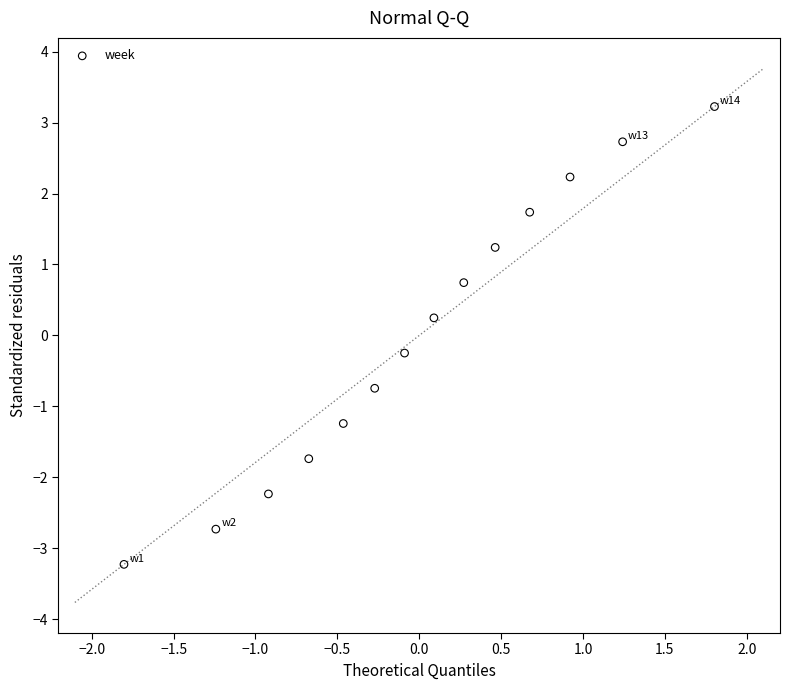

What is the range of X values (max minus min)?

3.6